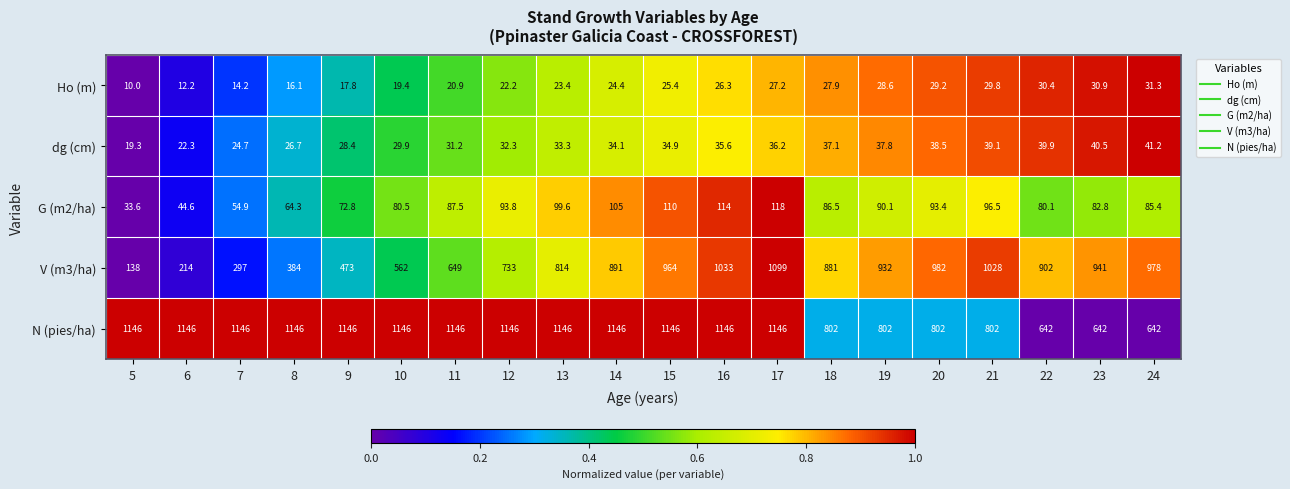

Which category has the lowest value in the dg (cm) series?

5